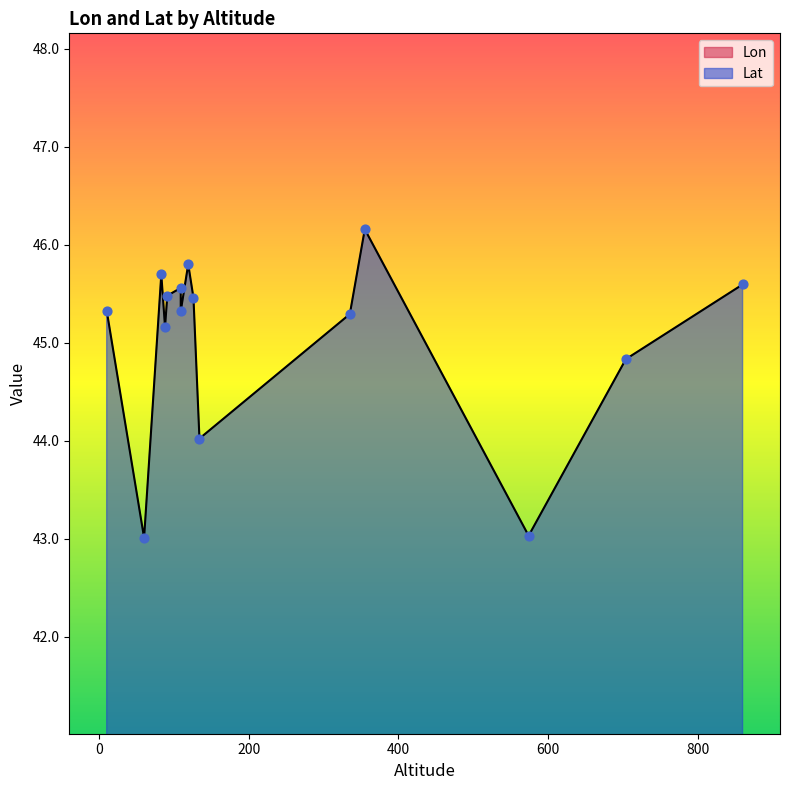

At which category is the sum across all series the highest?

83